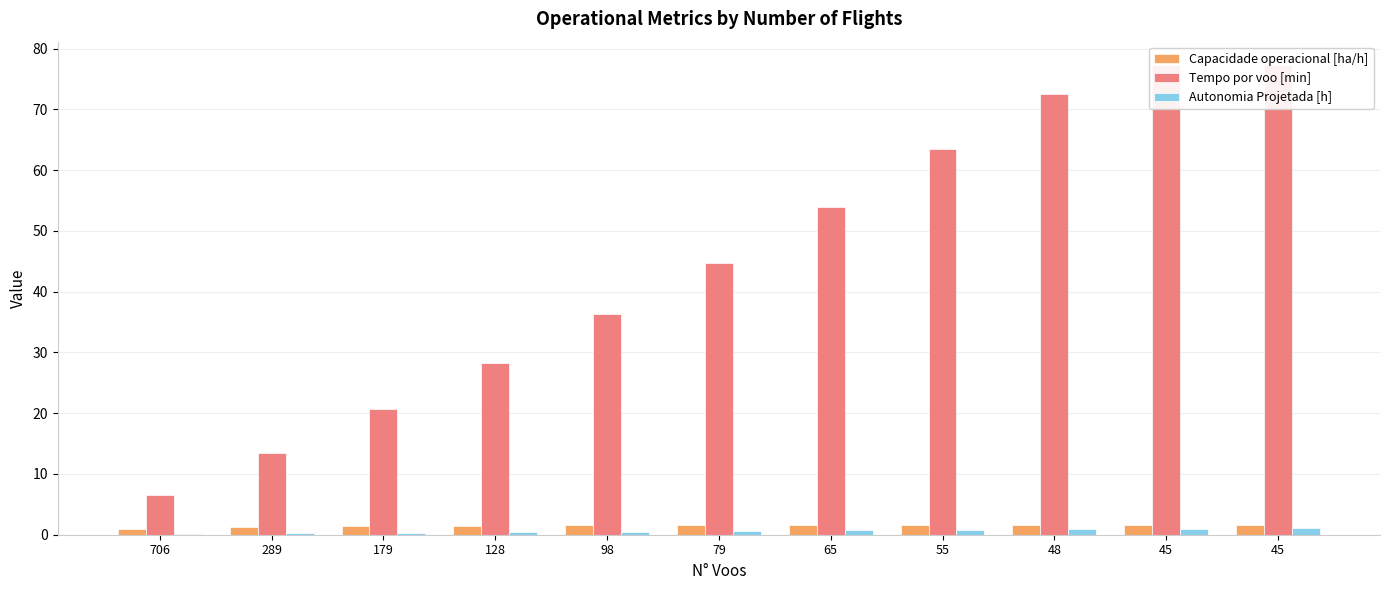

What is the sum of the Capacidade operacional [ha/h] values at 79 and 128?

3.1